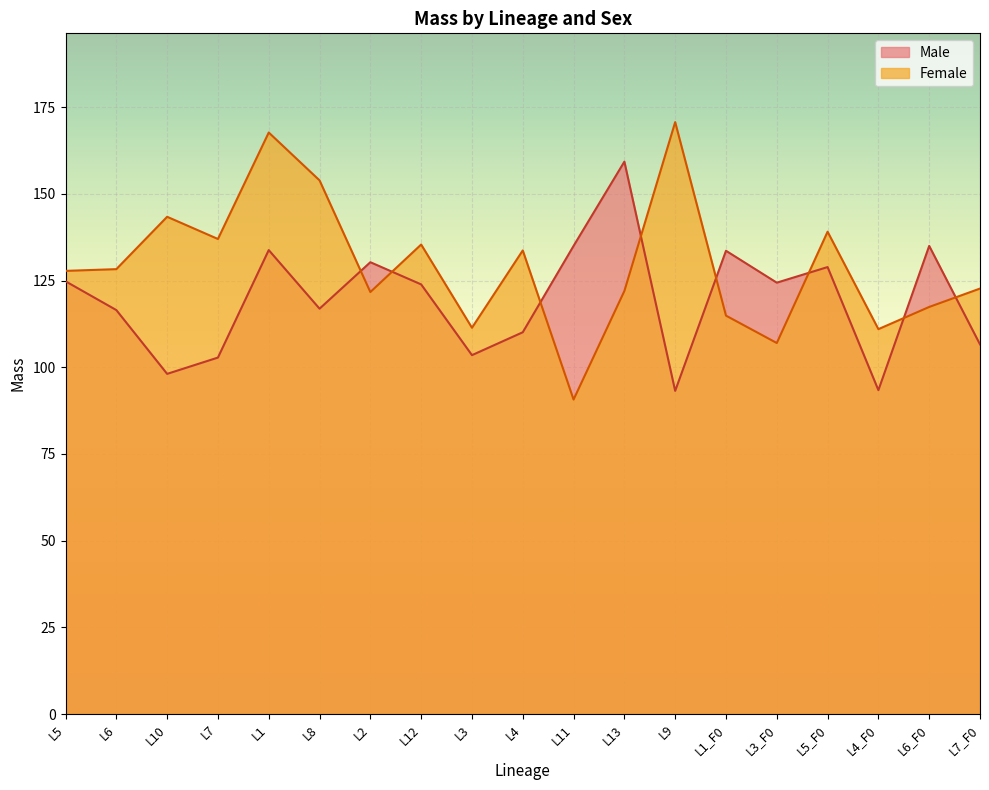

What is the label of the 12th point from the left?

L13